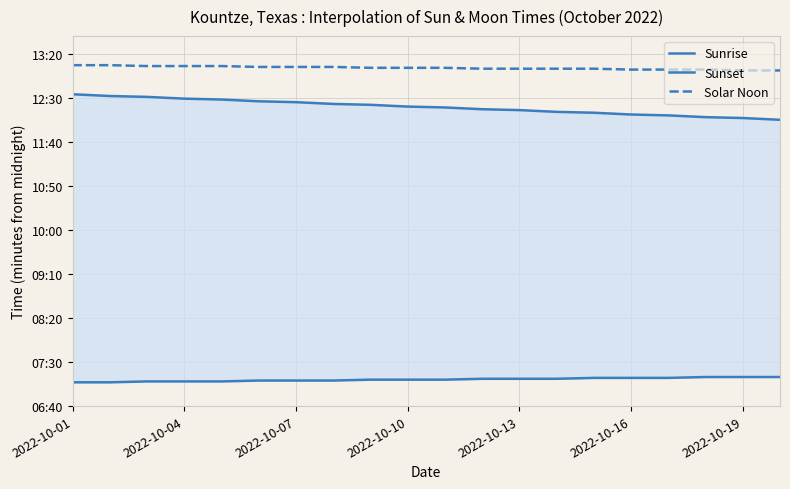

Reading left to right, what are all the values shown in this chart?

Sunrise: 427	427	428	428	428	429	429	429	430	430	430	431	431	431	432	432	432	433	433	433
Sunset: 754	752	751	749	748	746	745	743	742	740	739	737	736	734	733	731	730	728	727	725
Solar Noon: 787	787	786	786	786	785	785	785	784	784	784	783	783	783	783	782	782	782	781	781